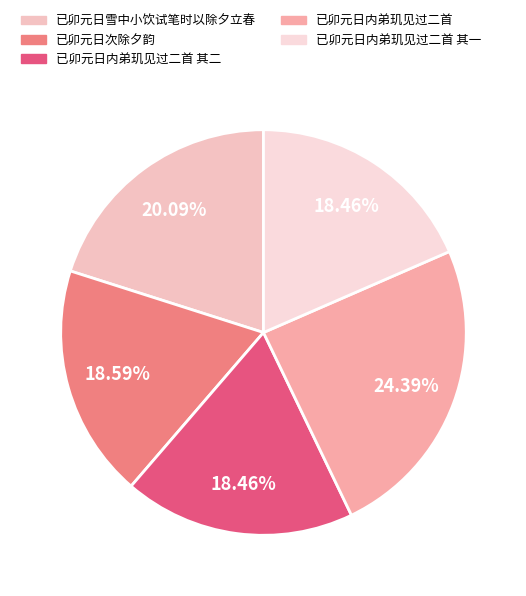

Is there any slice that represents more than half of the pie?

No